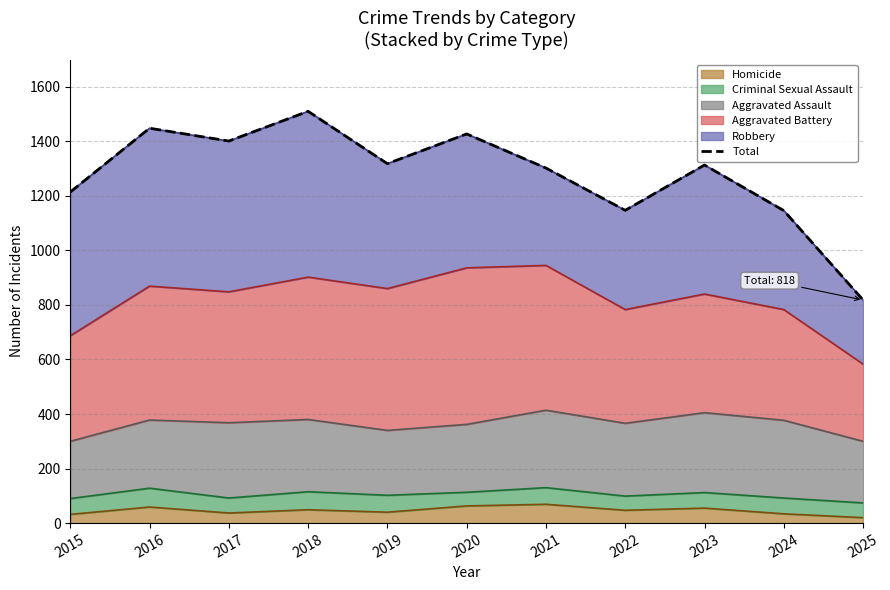

Where is the first local minimum?

2017